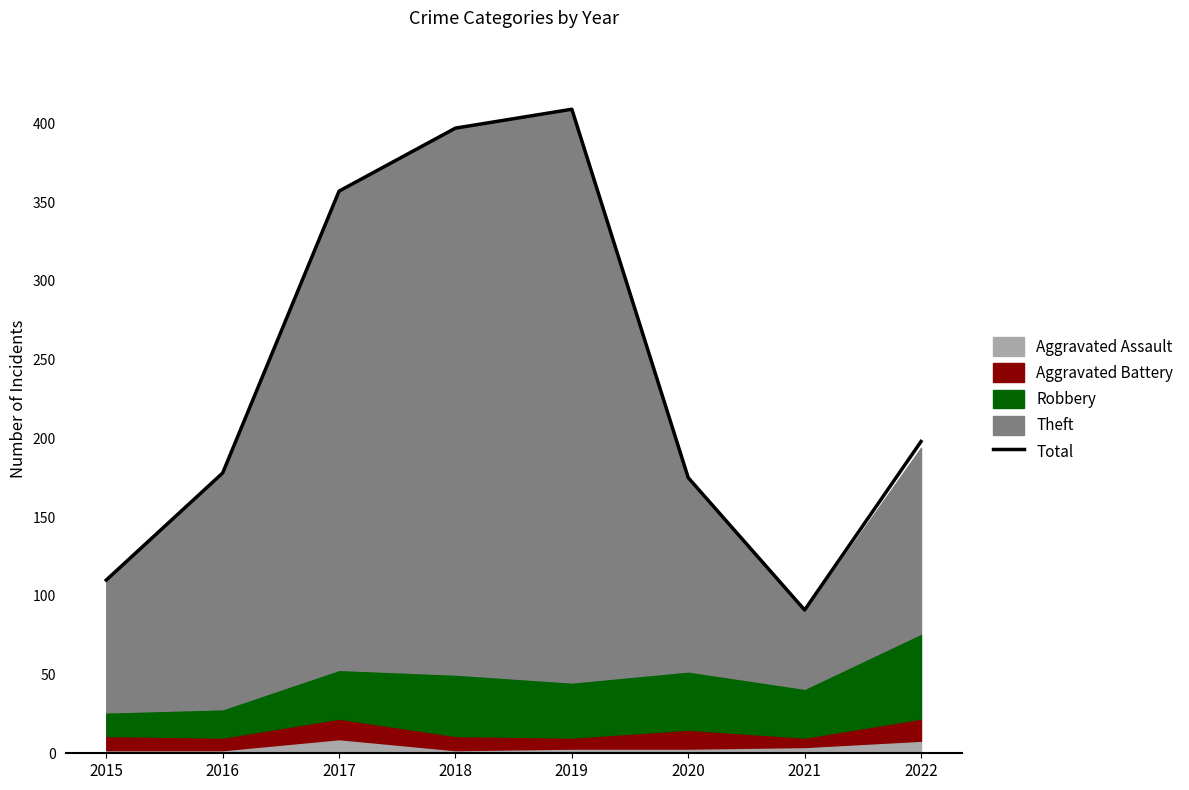

True or false: there are more than 2 points higher than both neighbors.

False